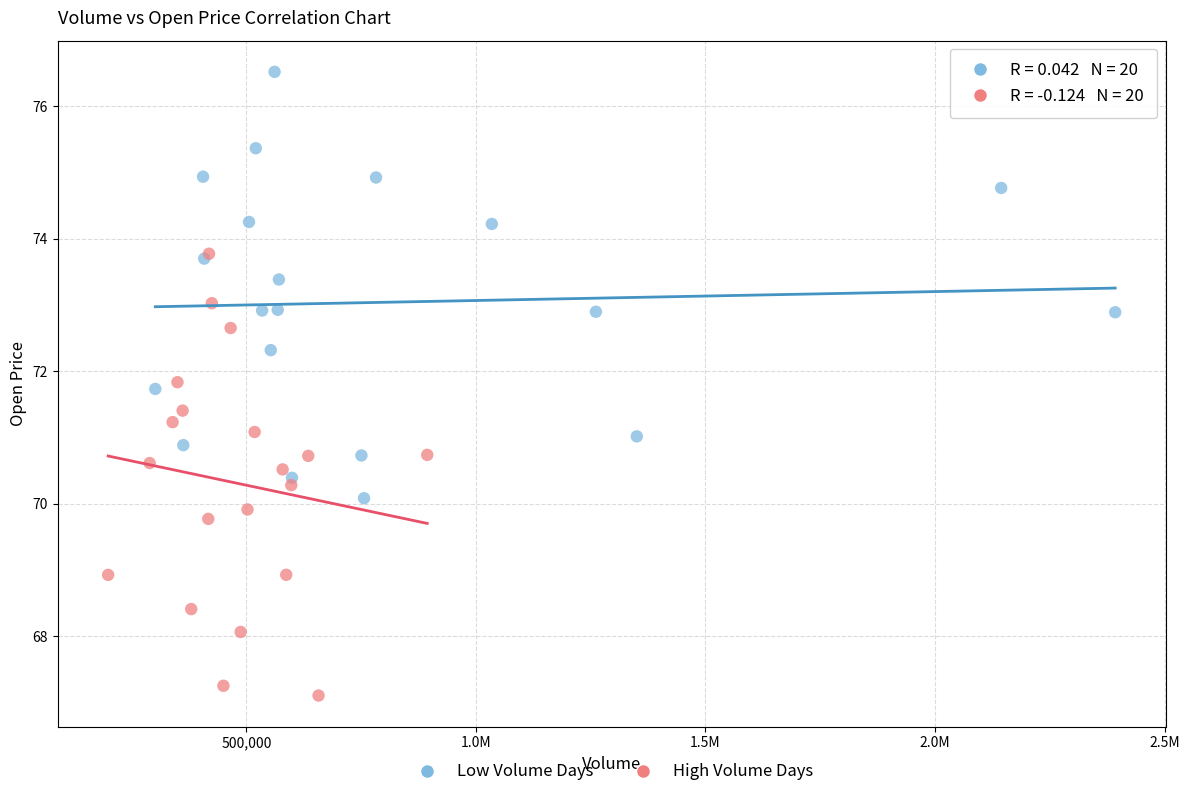

Which series contains the highest Y value?

Low Volume Days